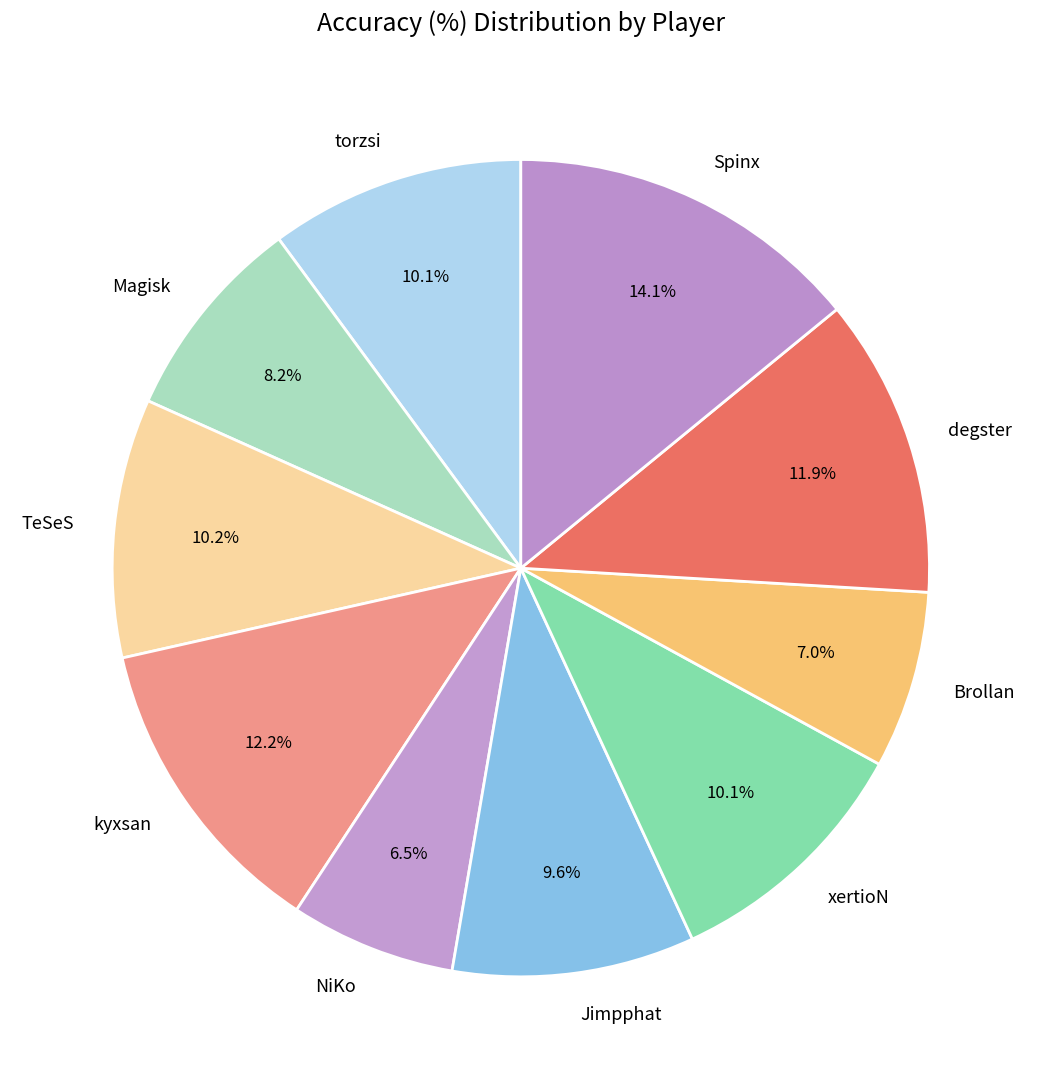

How many slices are in this pie chart?

10